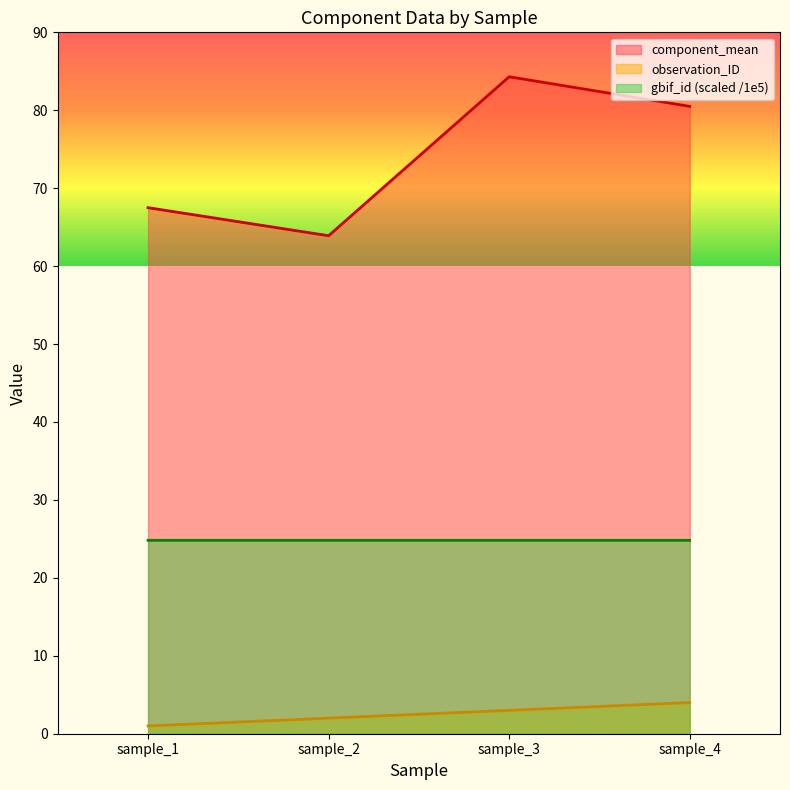

How many data points in observation_ID are less than 3?

2